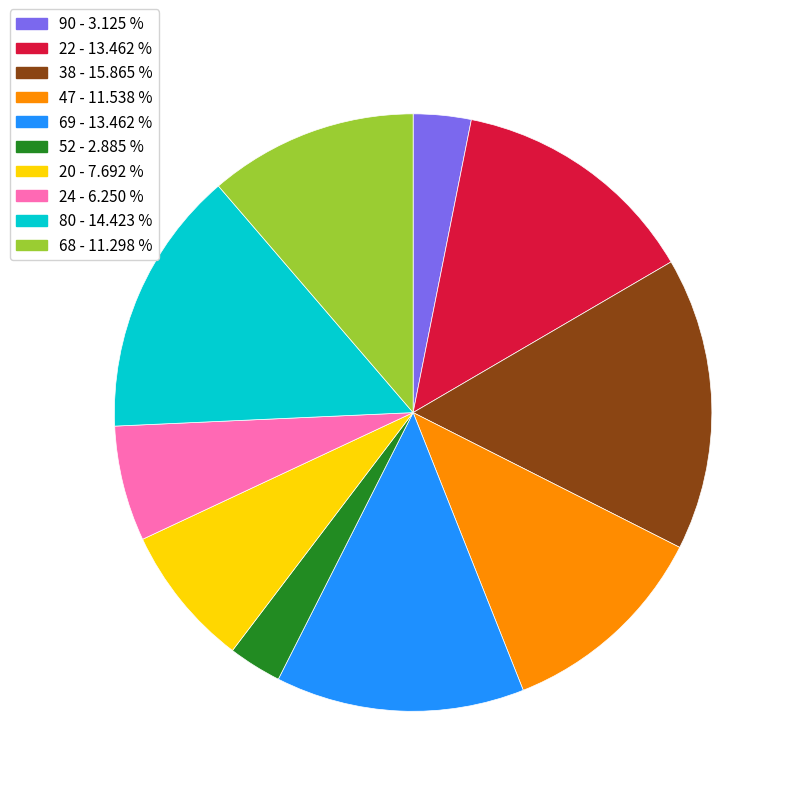

The 22 slice represents 13% of the pie. True or false?

True